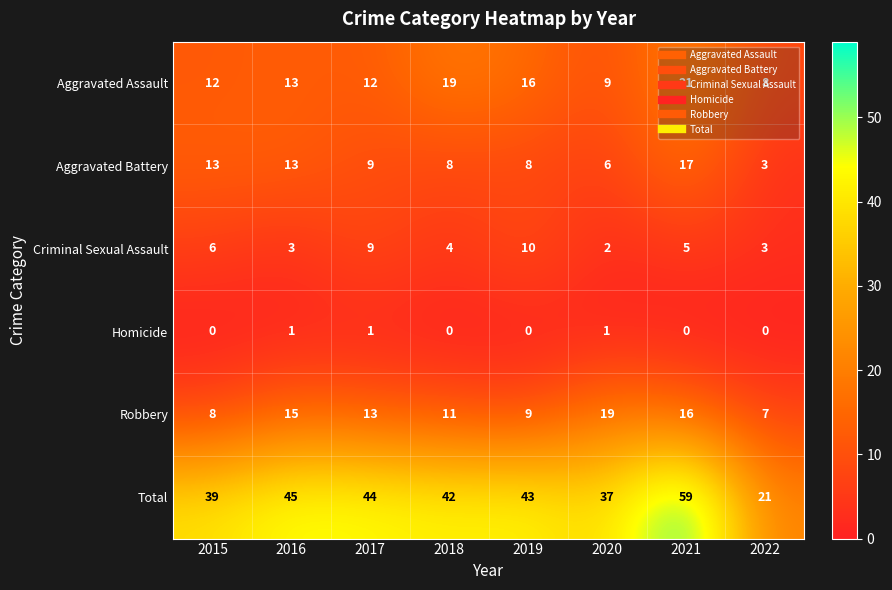

What is the greatest value displayed?

59